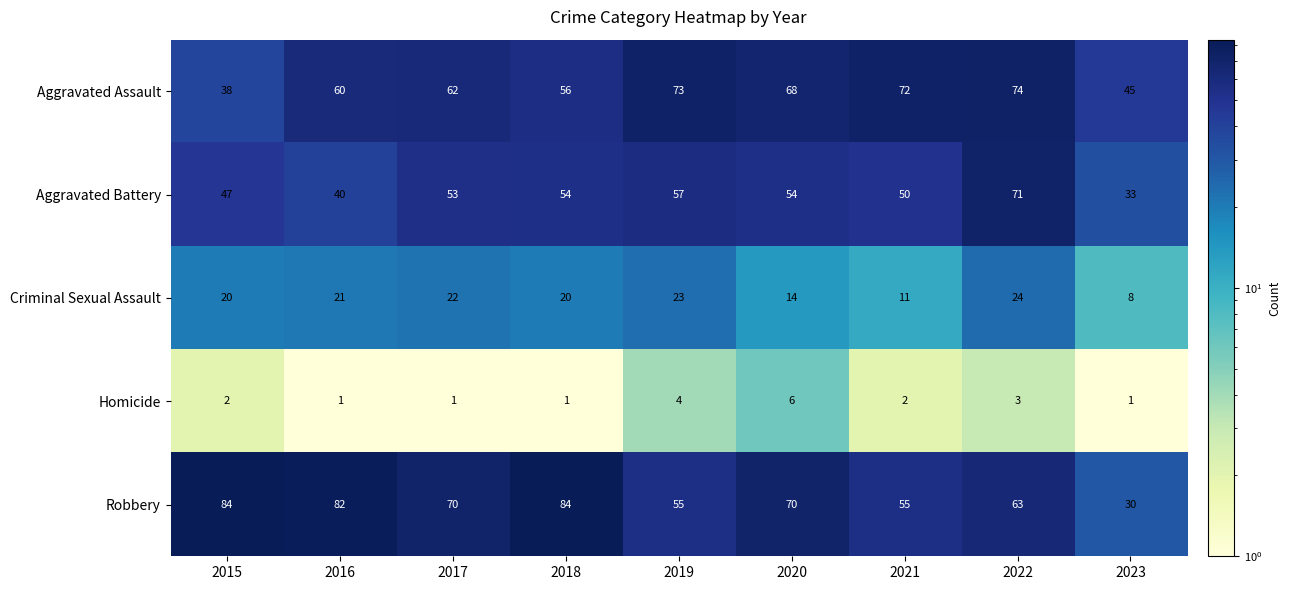

The value of Criminal Sexual Assault at 2020 is 22. True or false?

False